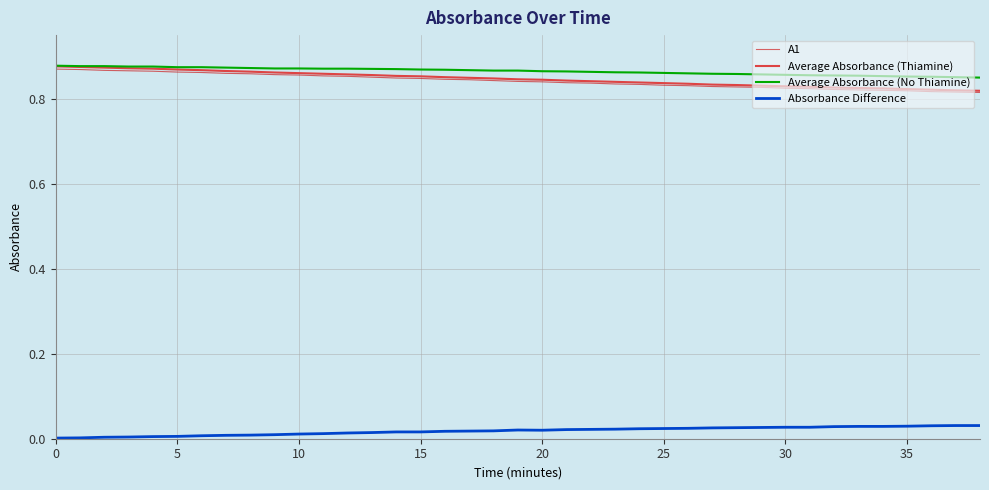

True or false: Absorbance Difference and A1 cross at least once.

False